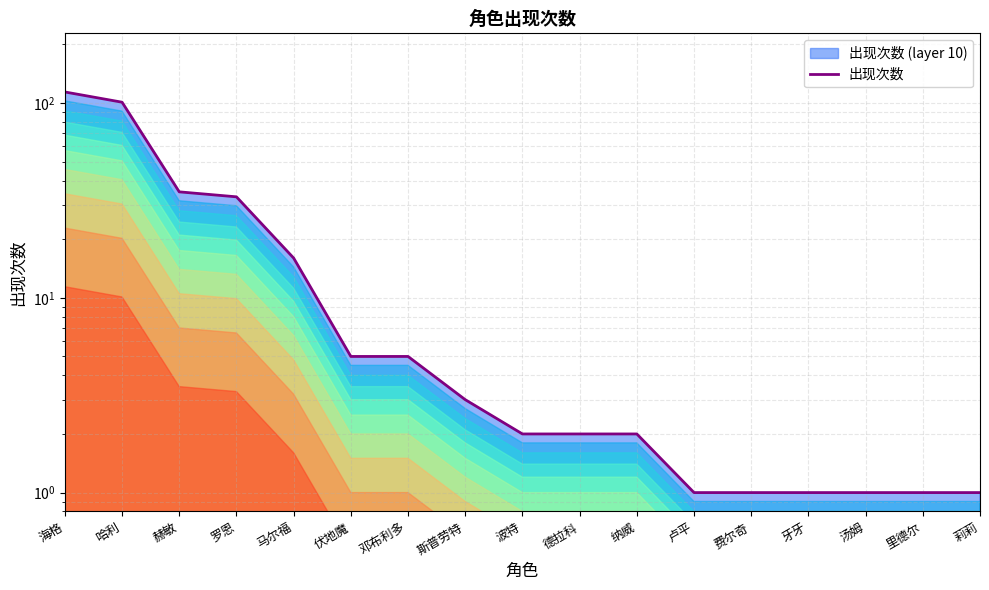

What position from the right is 费尔奇?

5